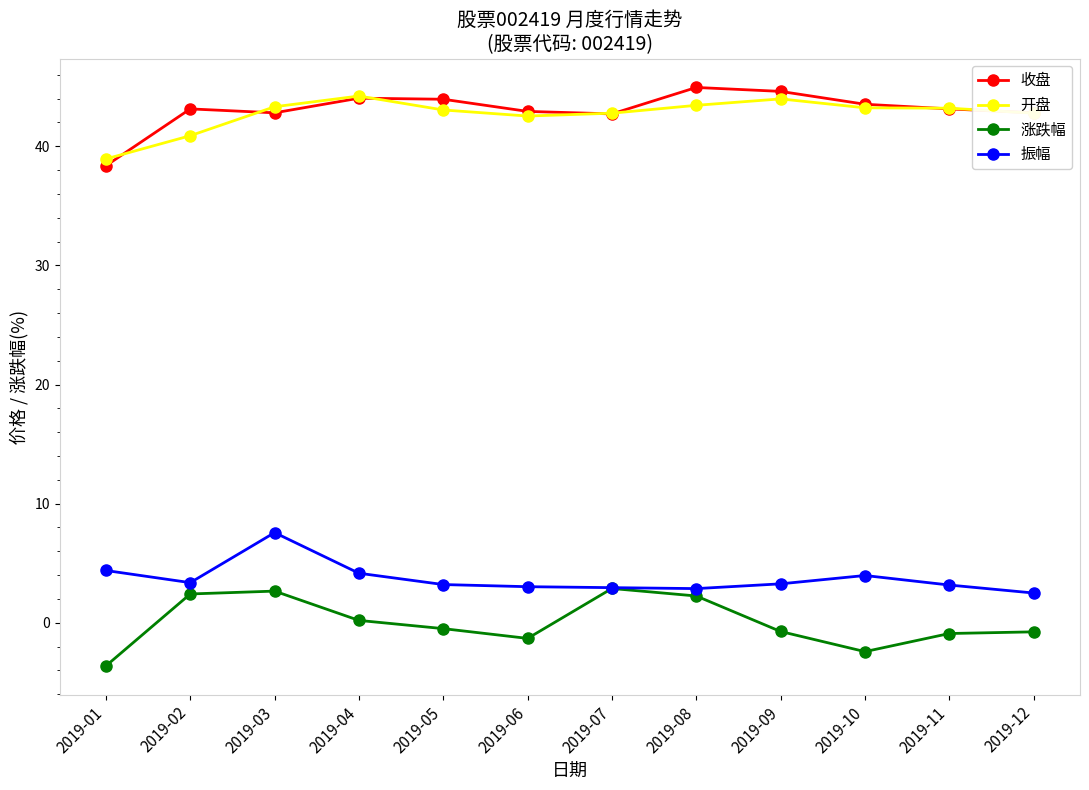

How many data points does each series have?

12